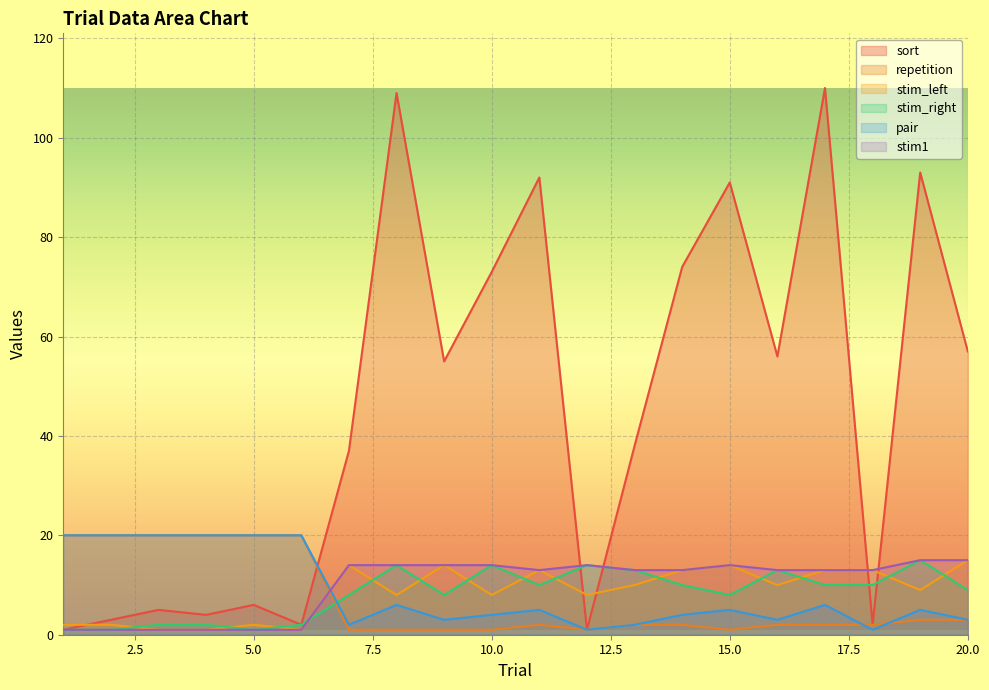

At which category is the sum across all series the highest?

17